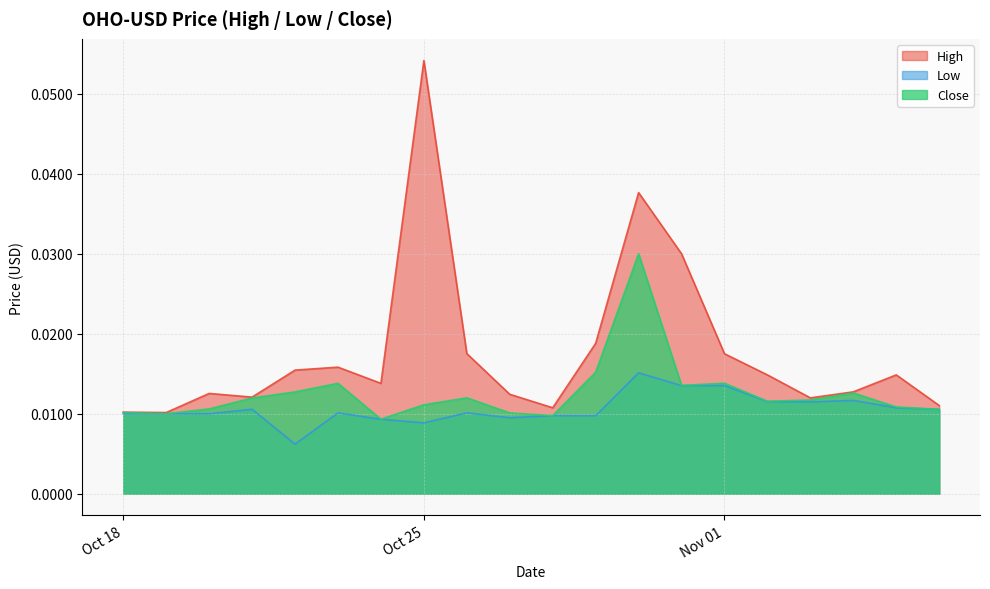

In High, how many points are lower than both neighbors (excluding endpoints)?

5